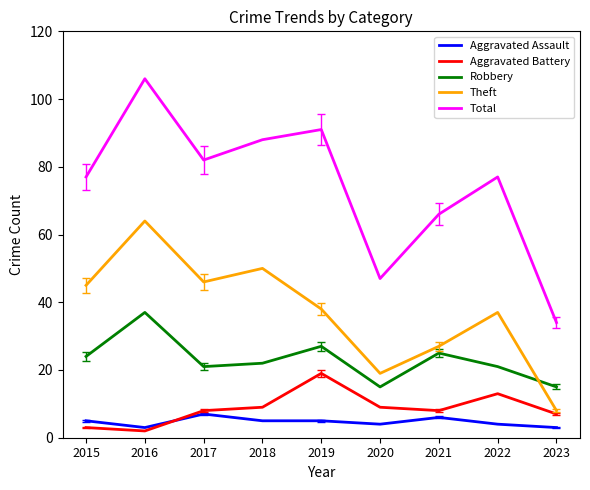

At which category does Aggravated Assault reach its first local valley?

2016